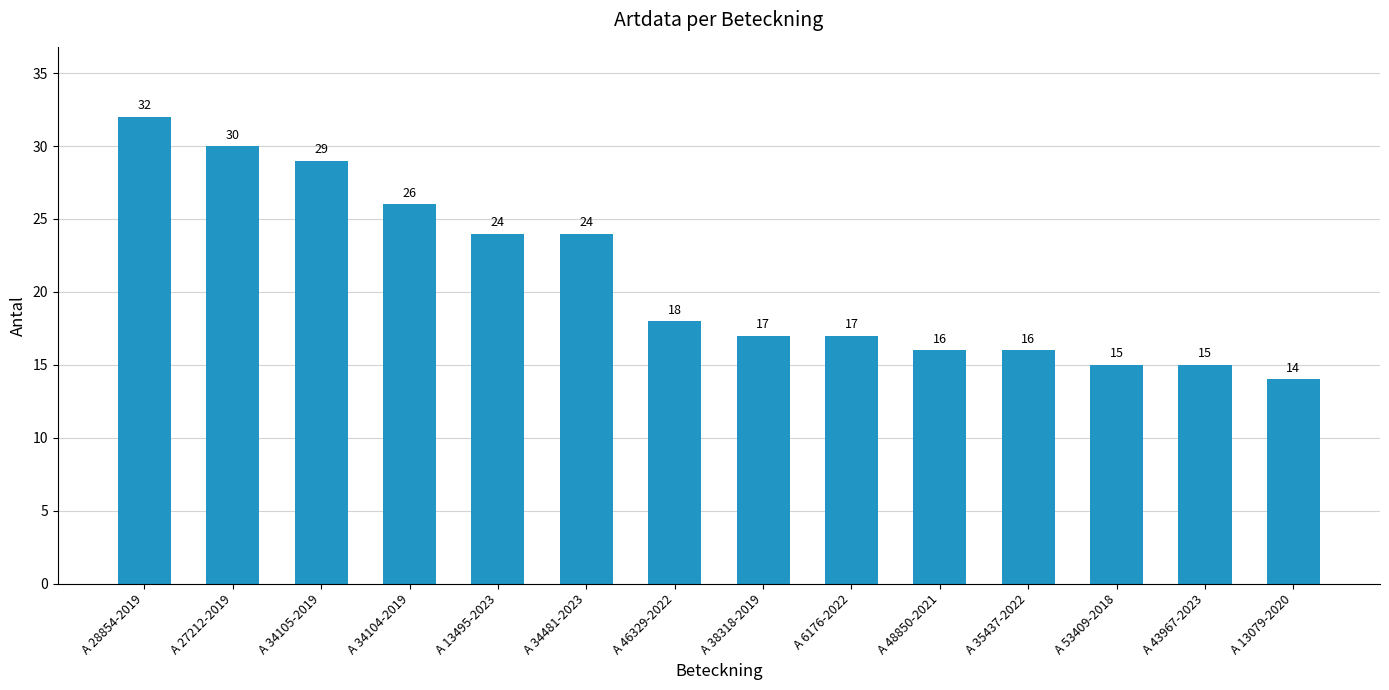

At which label does the data first exceed 18?

A 28854-2019